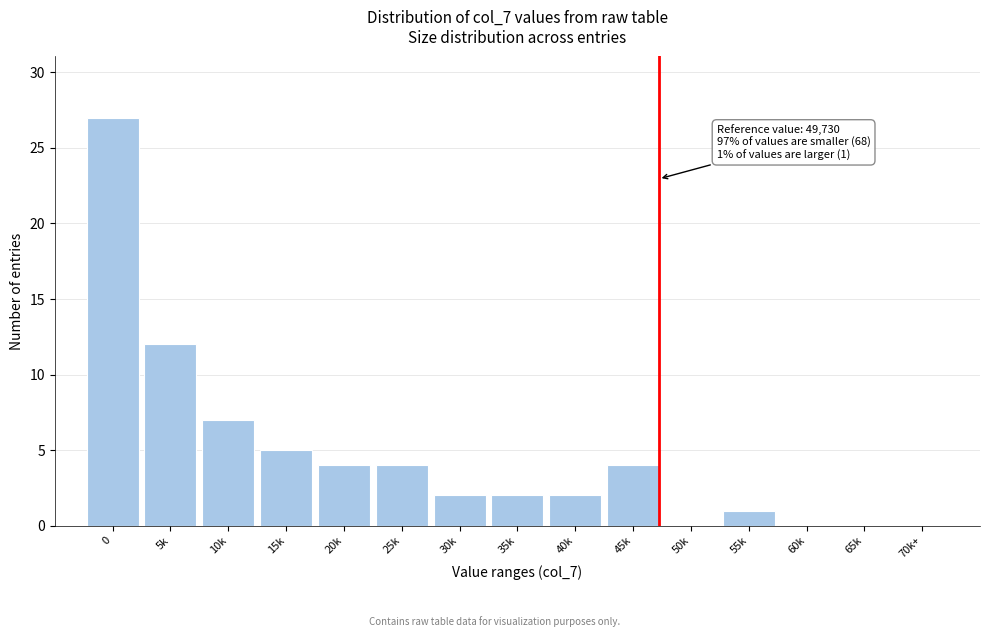

Reading right to left, list all the values displayed in this chart.

70k+=0	65k=0	60k=0	55k=1	50k=0	45k=4	40k=2	35k=2	30k=2	25k=4	20k=4	15k=5	10k=7	5k=12	0=27